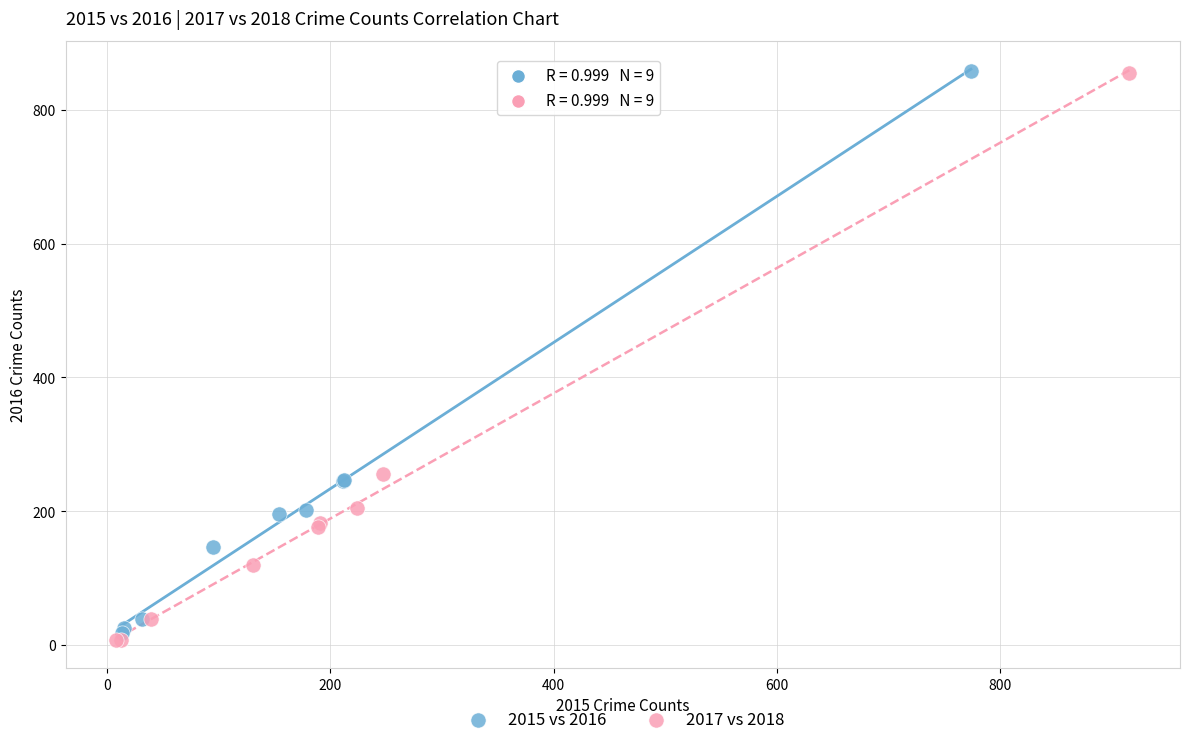

Which series contains the lowest Y value?

2017 vs 2018